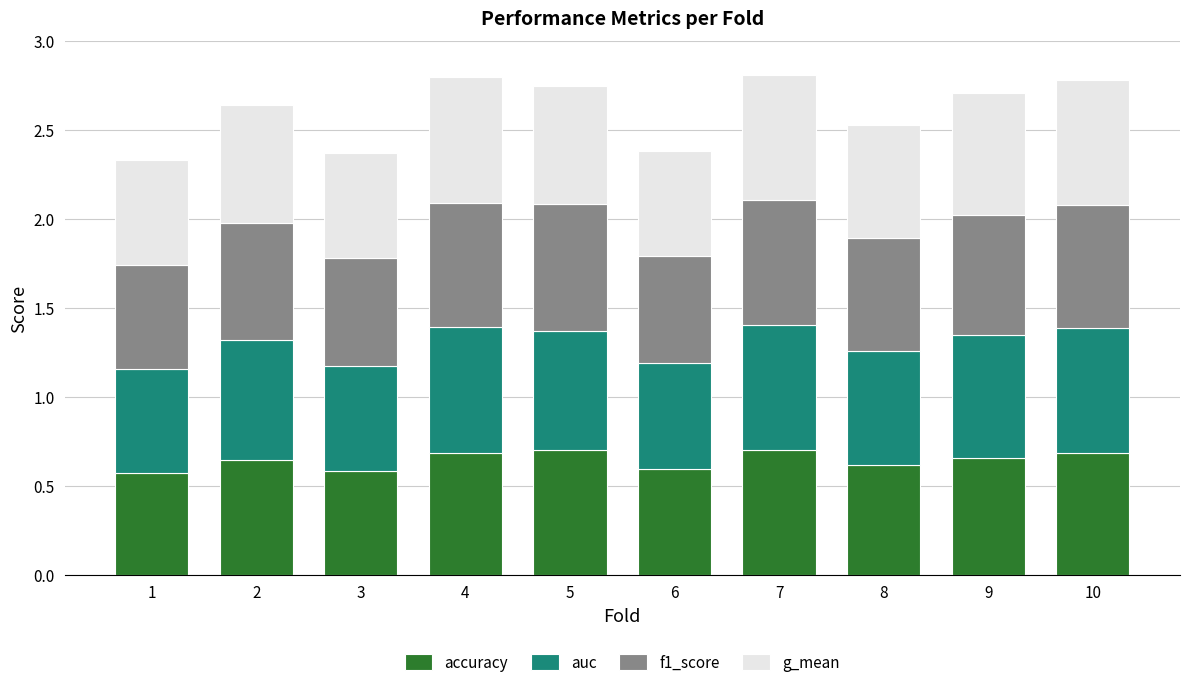

What are all the series names shown in the legend?

accuracy, auc, f1_score, g_mean